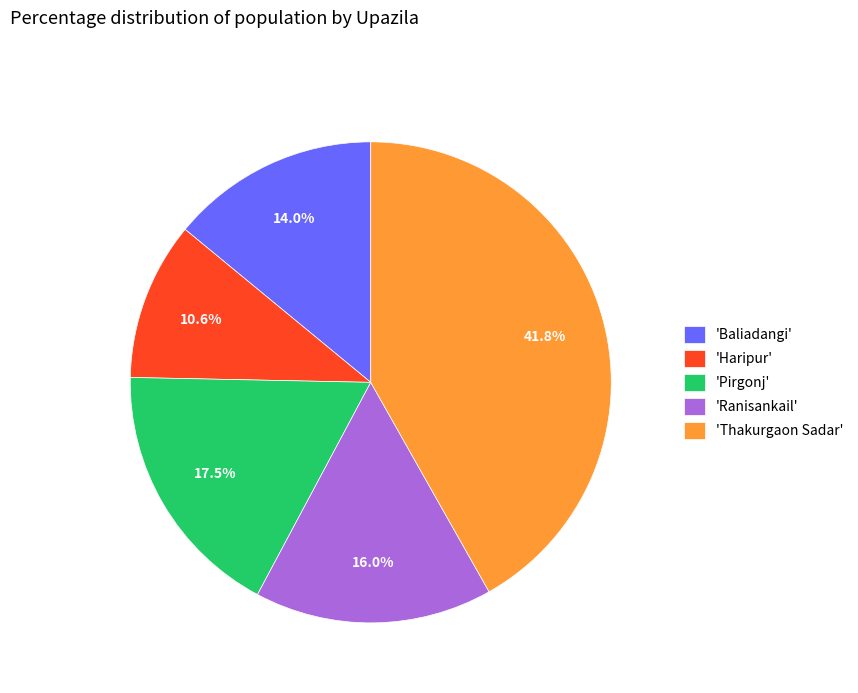

Does 'Baliadangi' represent more than half of the total?

No